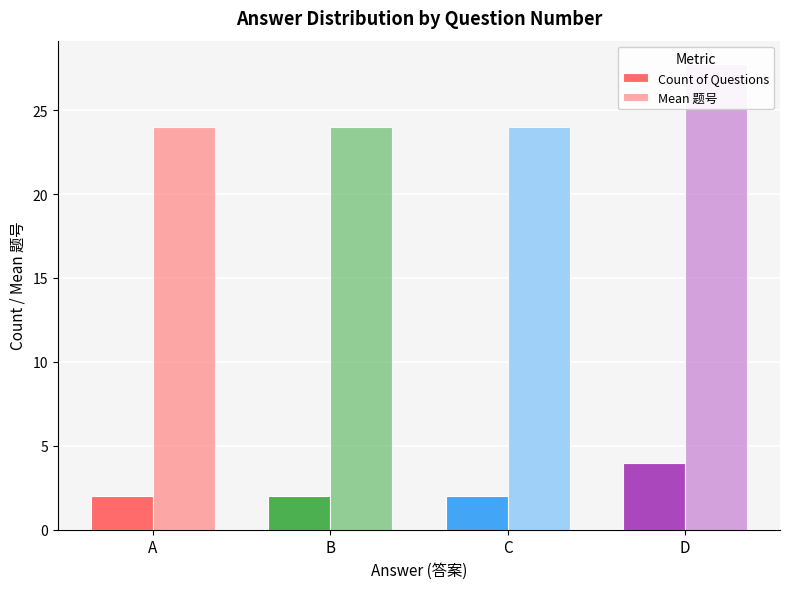

Which has a higher value, D or B?

D